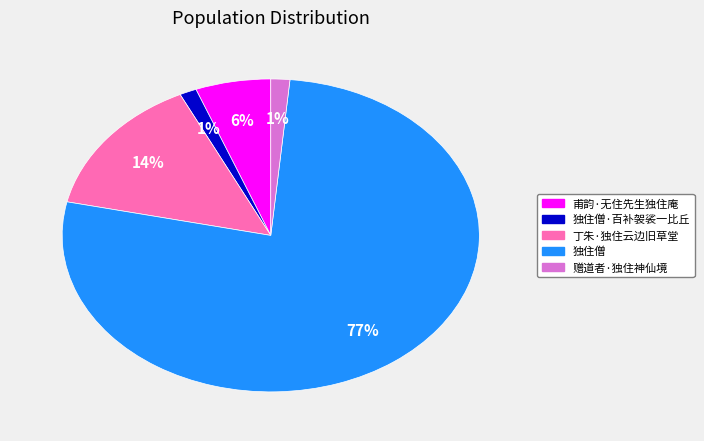

To the nearest percent, what is the average slice percentage?

20%